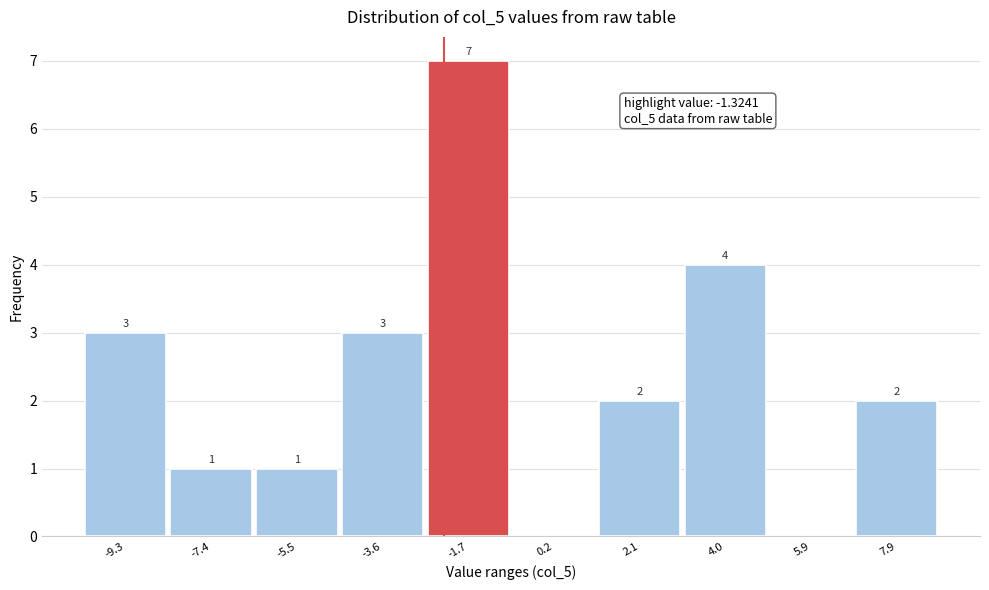

Reading left to right, transcribe all the data shown in this chart.

-9.3=3	-7.4=1	-5.5=1	-3.6=3	-1.7=7	0.2=0	2.1=2	4.0=4	5.9=0	7.9=2